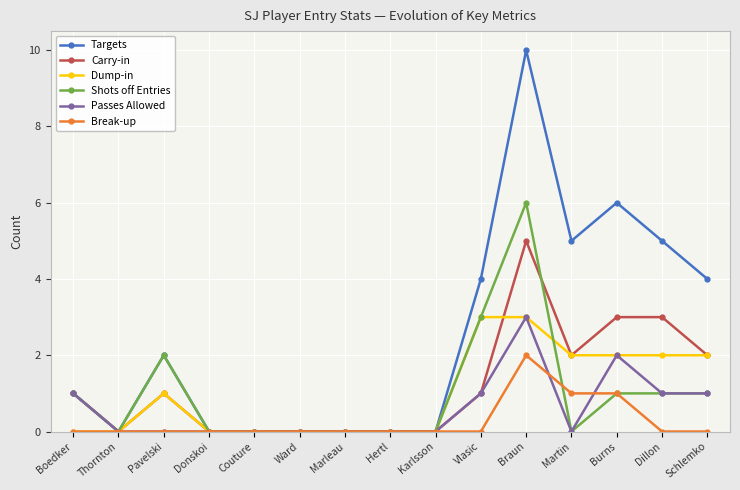

What is the difference between the maximum and minimum values in the Break-up series?

2